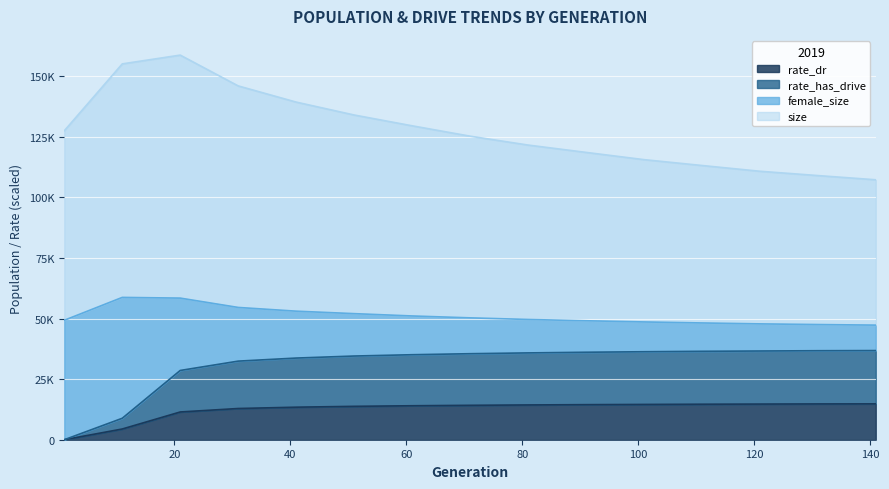

At which label is size closest to 133031?

51